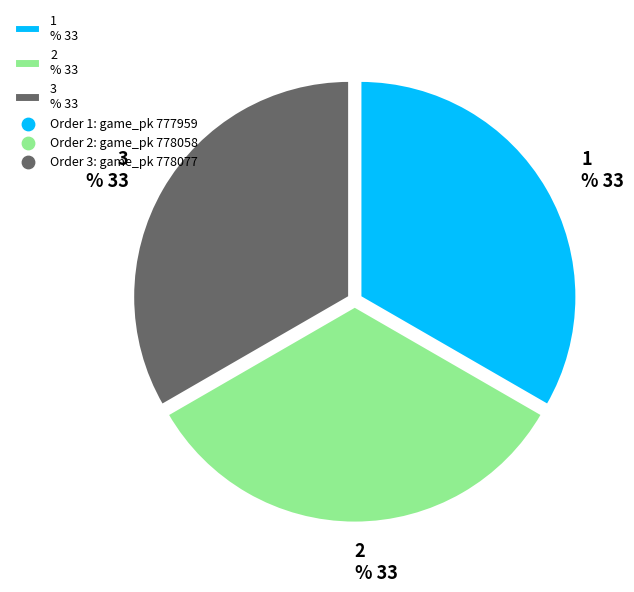

To the nearest percent, what portion does 1 represent?

33%